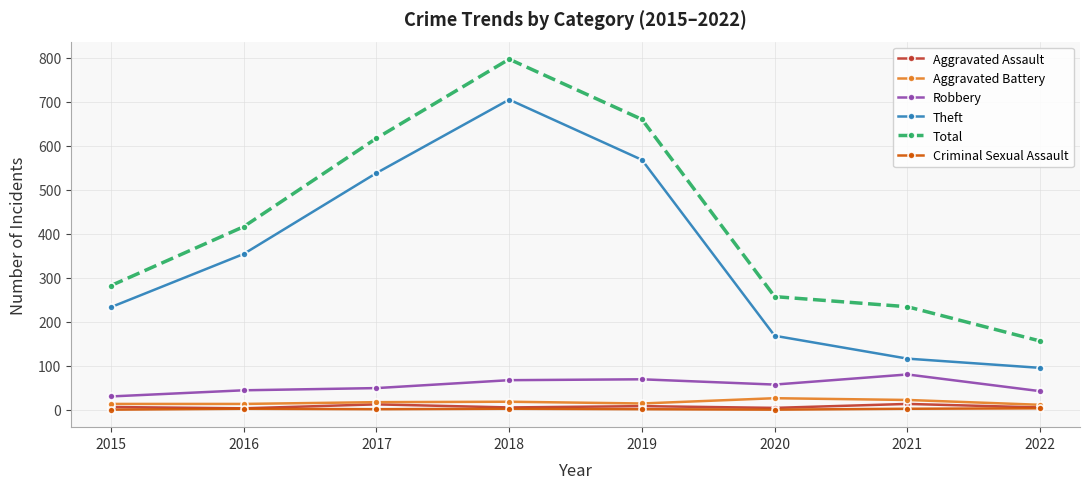

Does the chart have visible grid lines?

Yes